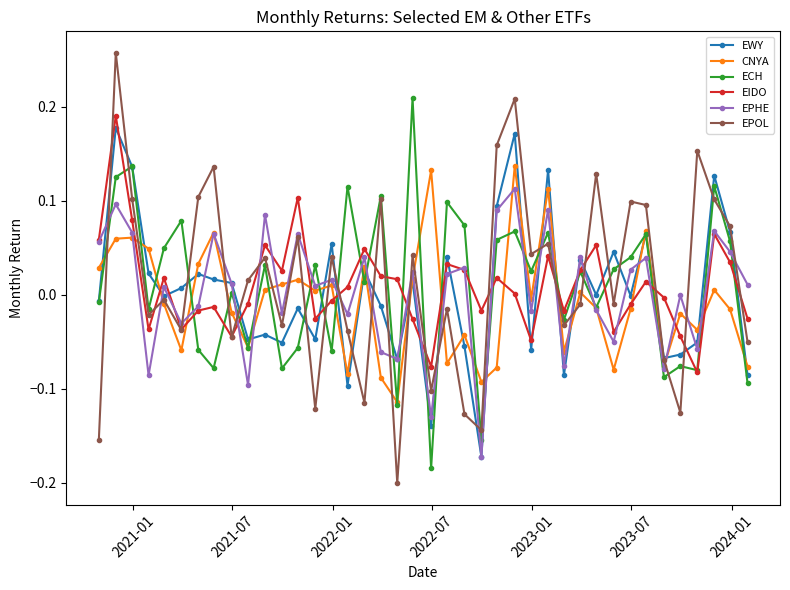

Which series has the largest range (max minus min)?

EPOL